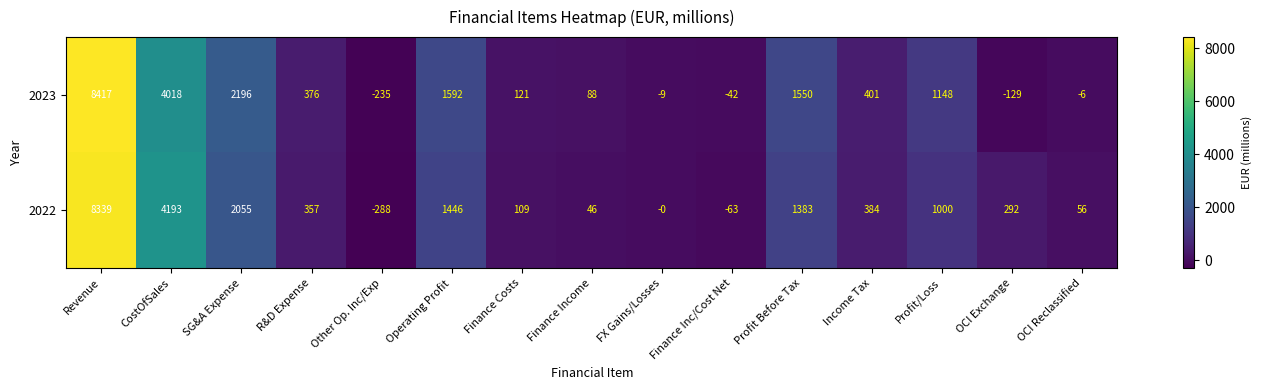

Which series changed the most between FX Gains/Losses and Profit/Loss?

2023